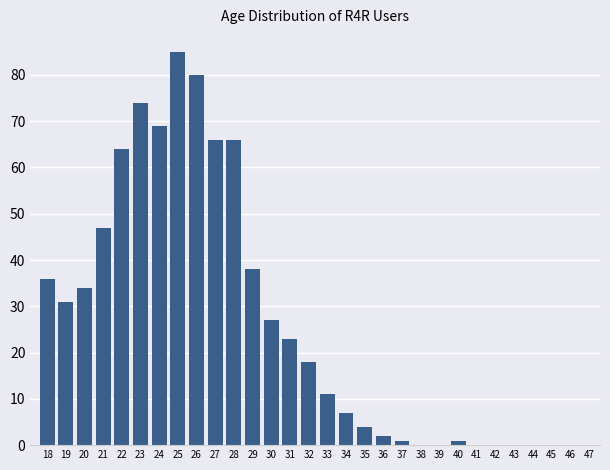

Reading left to right, what are all the values shown in this chart?

18=36	19=31	20=34	21=47	22=64	23=74	24=69	25=85	26=80	27=66	28=66	29=38	30=27	31=23	32=18	33=11	34=7	35=4	36=2	37=1	38=0	39=0	40=1	41=0	42=0	43=0	44=0	45=0	46=0	47=0